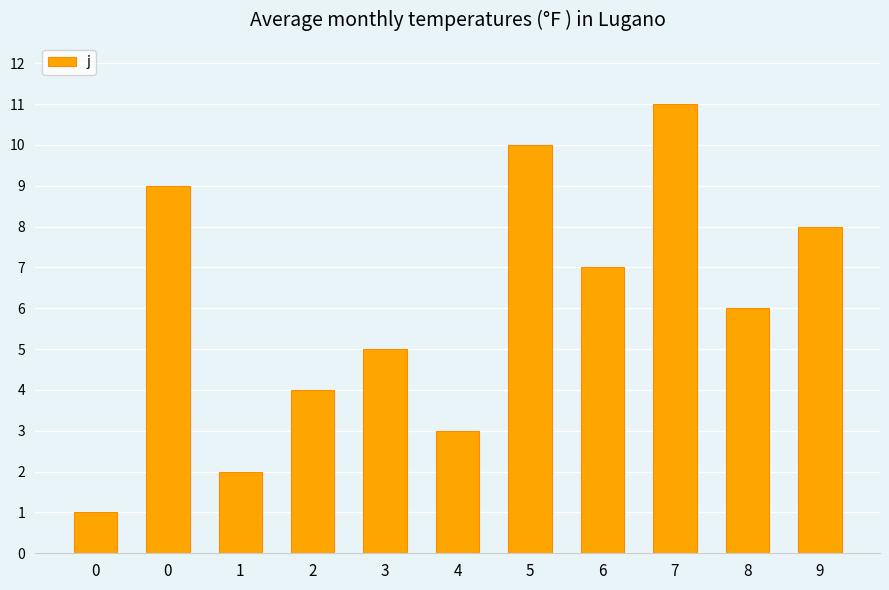

Reading left to right, what are all the values shown in this chart?

0=1	0=9	1=2	2=4	3=5	4=3	5=10	6=7	7=11	8=6	9=8